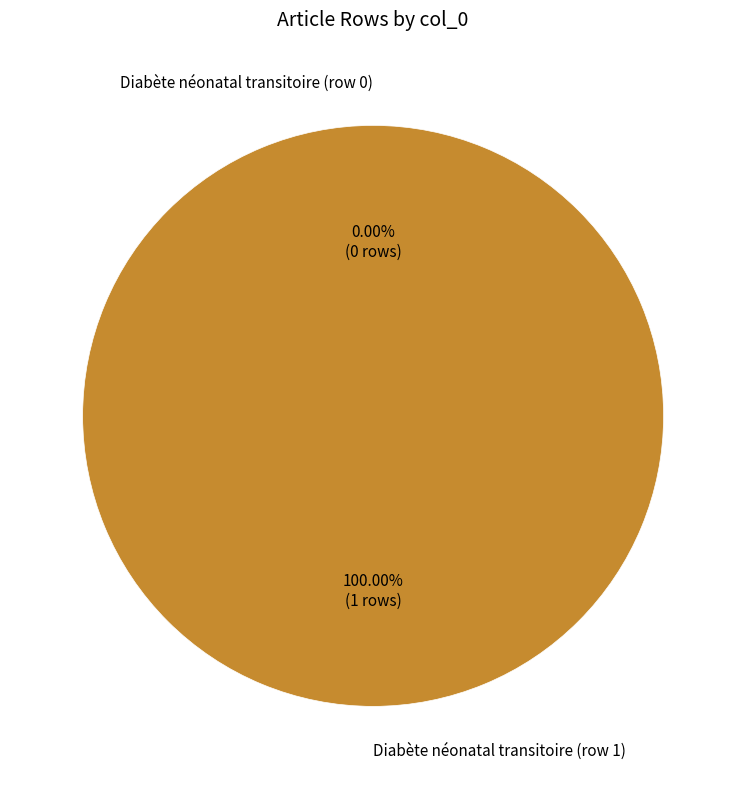

To the nearest percent, what portion does Diabète néonatal transitoire (row 1) represent?

100%